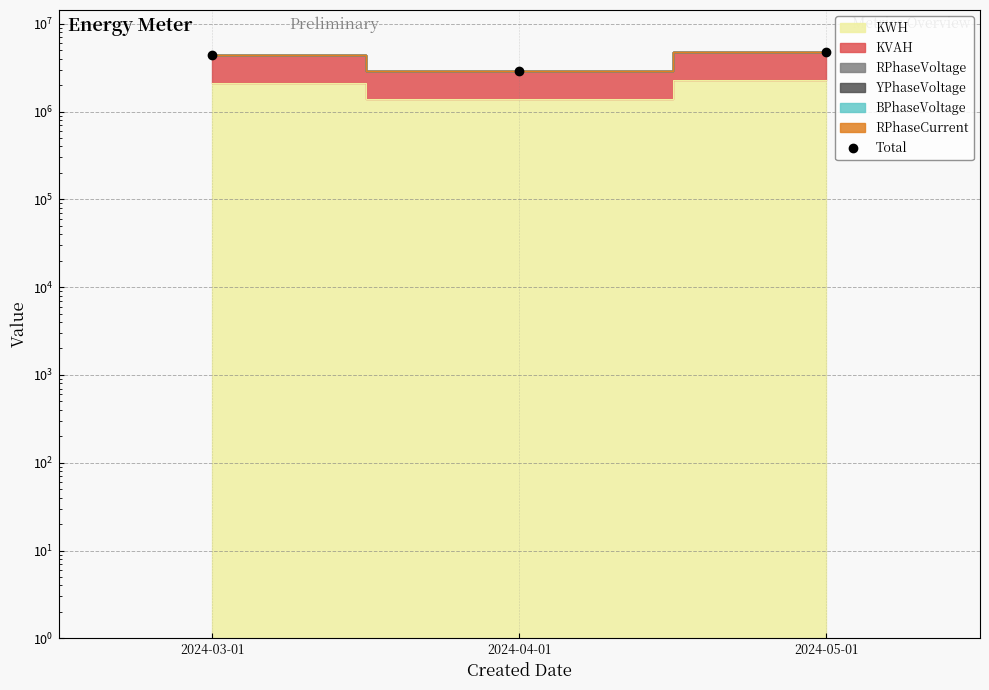

Which label corresponds to the smallest value in the chart?

2024-04-01